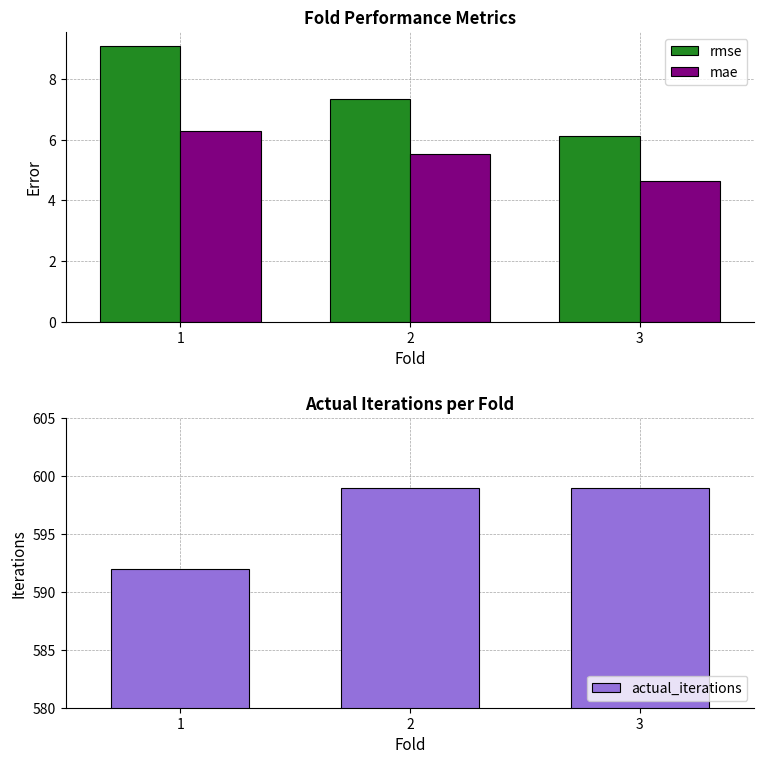

Does the chart contain any negative values?

No